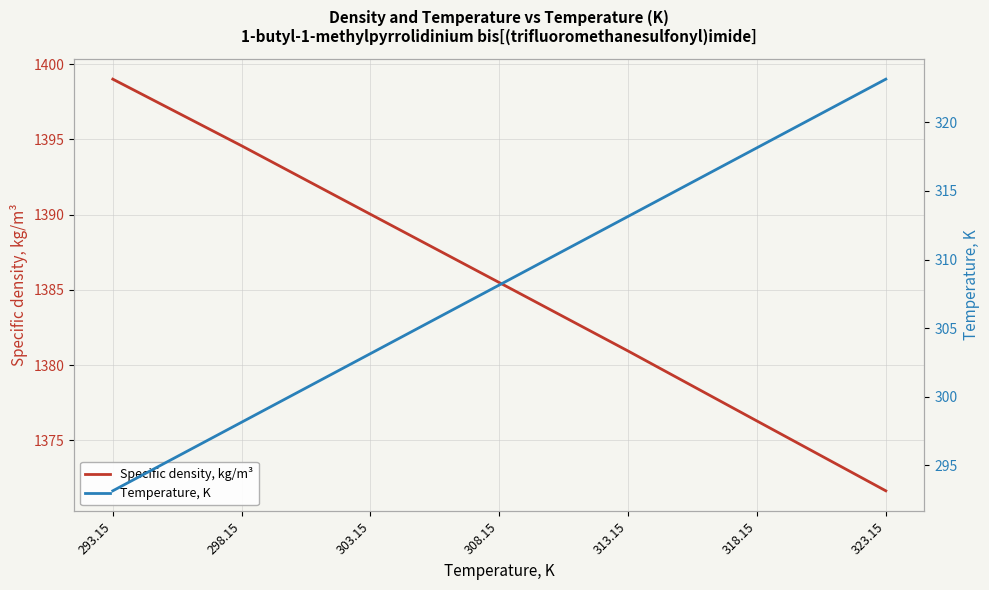

True or false: Temperature, K has a value of 318.1 at 318.15.

True